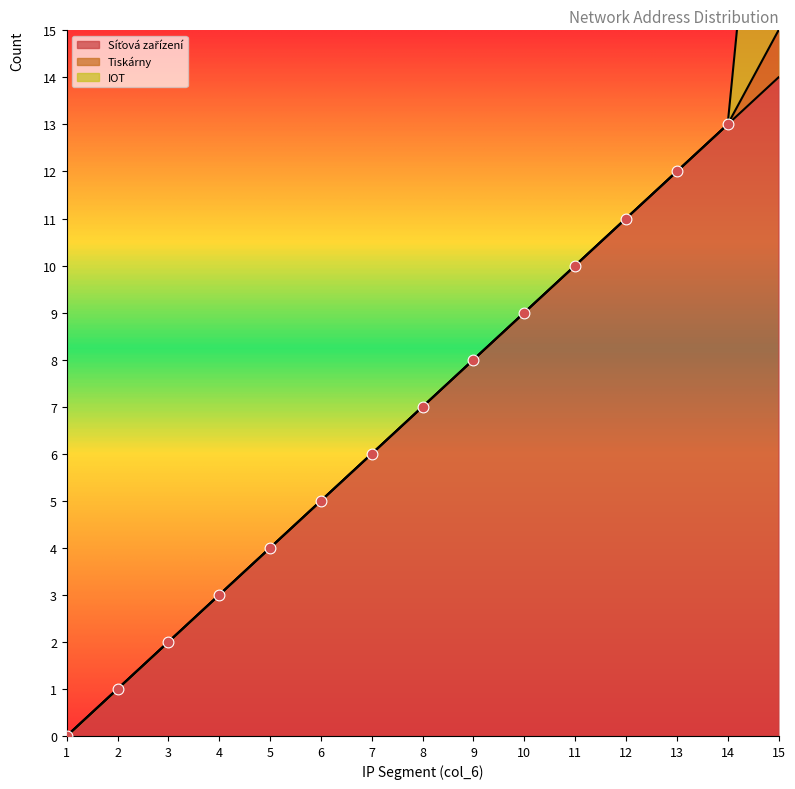

What are all the series names shown in the legend?

Síťová zařízení, Tiskárny, IOT